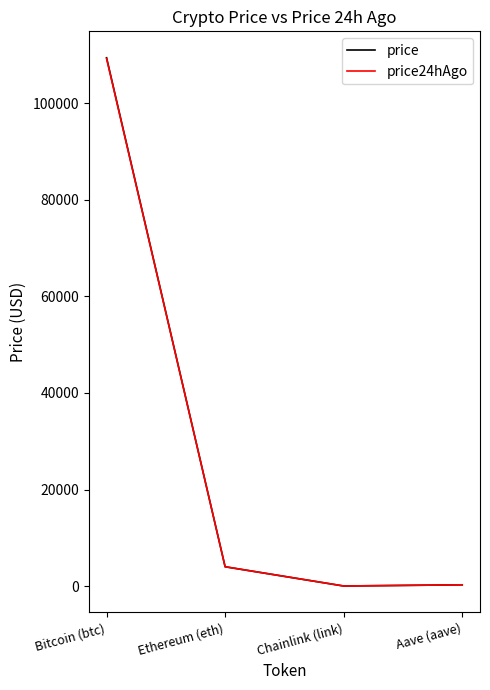

Does the chart display data point markers on the line(s)?

No